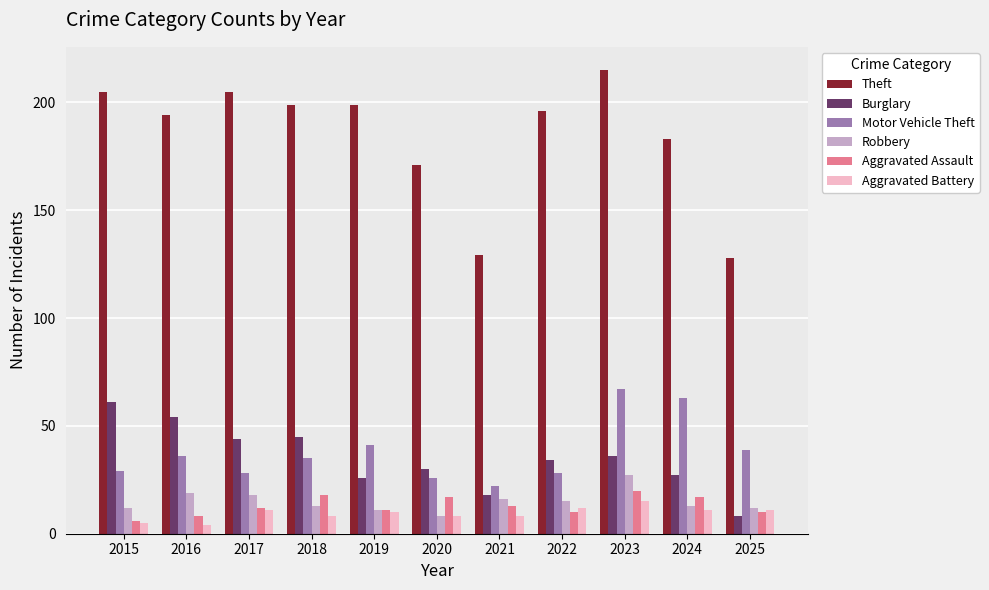

Which series has the widest spread of values?

Theft